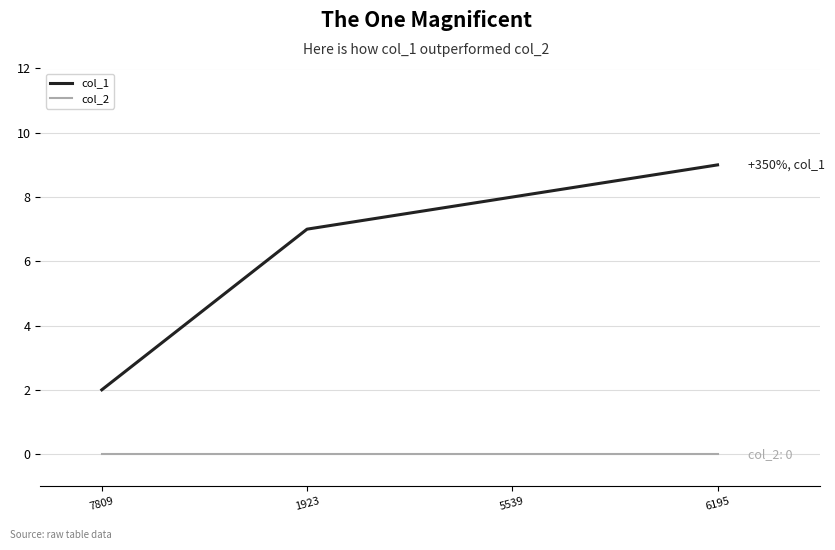

At 7809, list the series in order from largest to smallest.

col_1, col_2